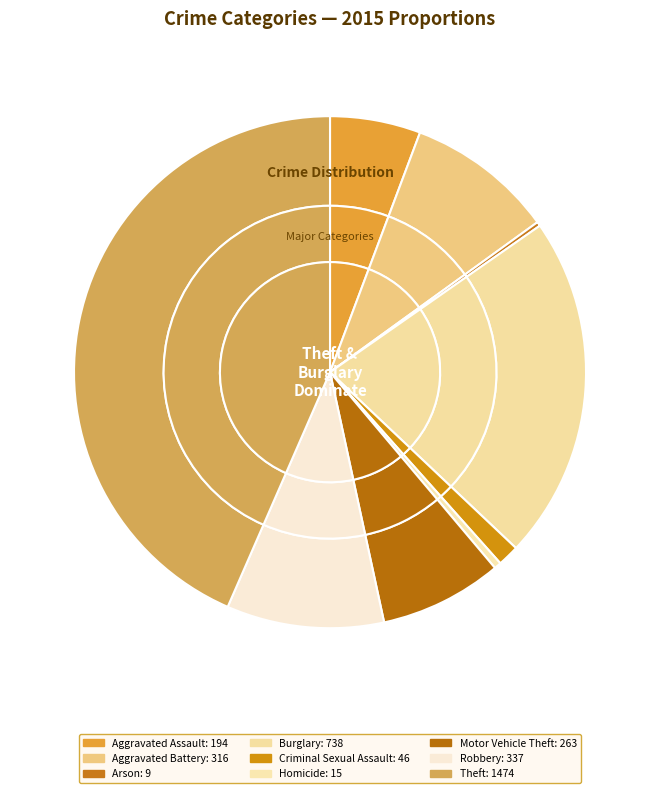

Does Motor Vehicle Theft account for over 50% of the chart?

No